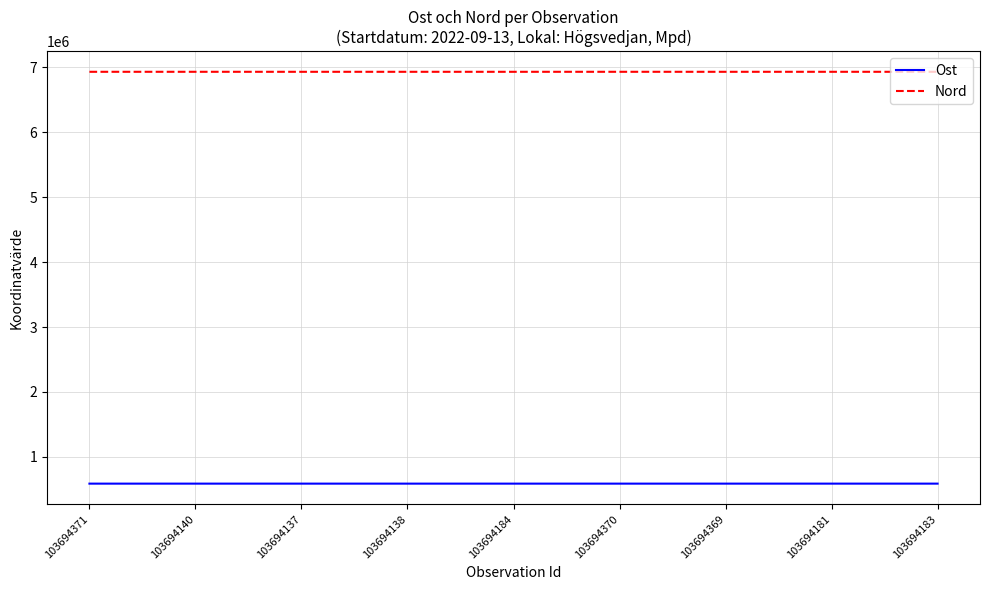

What is the maximum value for Ost?

588329.4